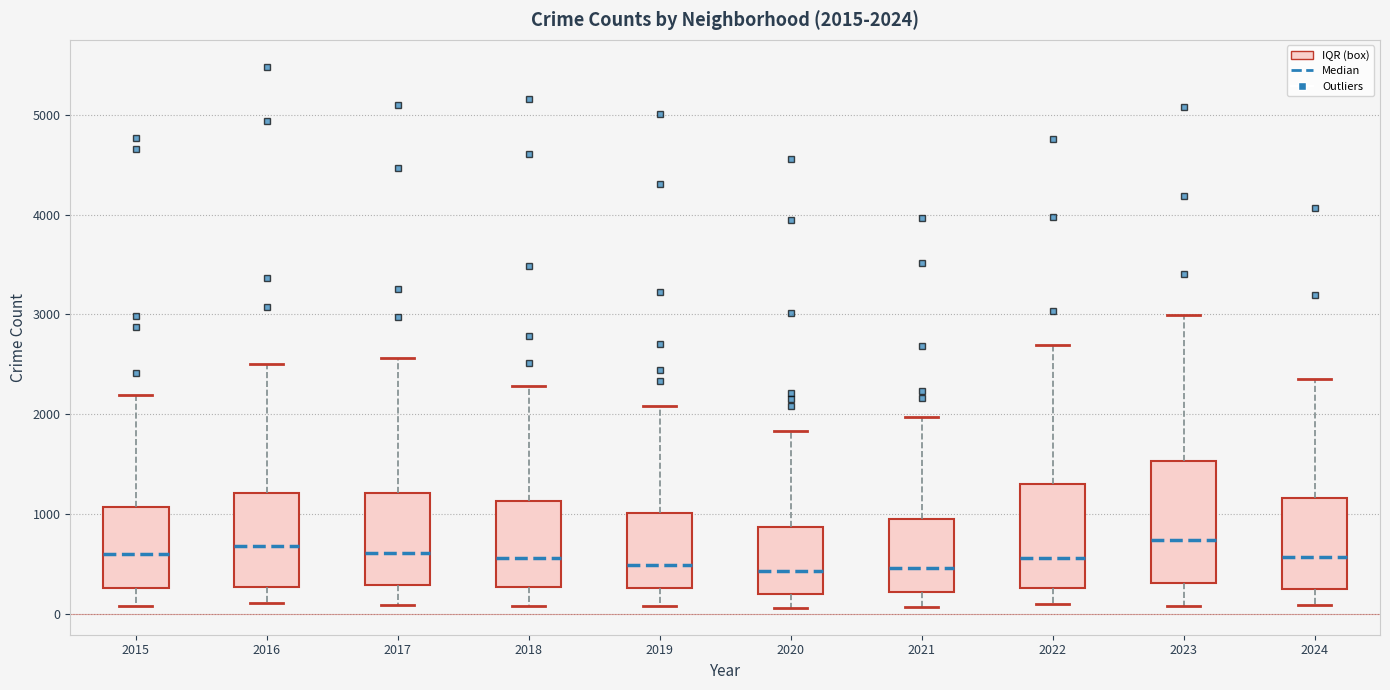

Comparing the boxes themselves (not the whiskers), which one is the tallest?

2023